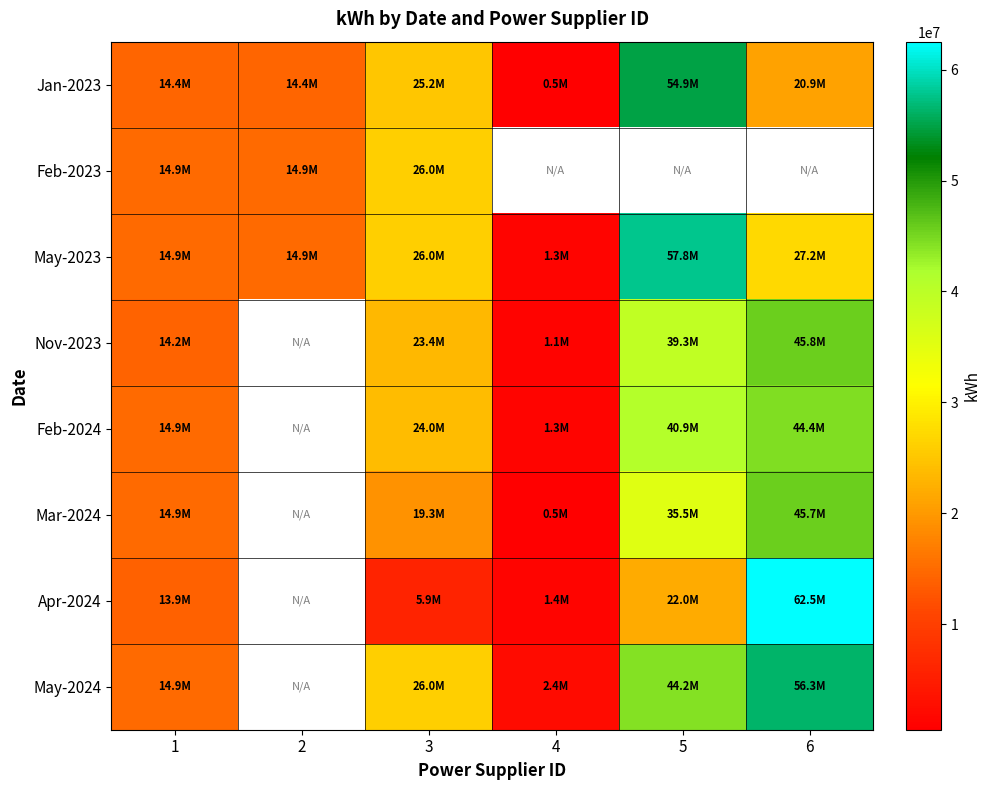

Rank the categories by Feb-2023 value from lowest to highest.

1, 2, 3, 4, 5, 6